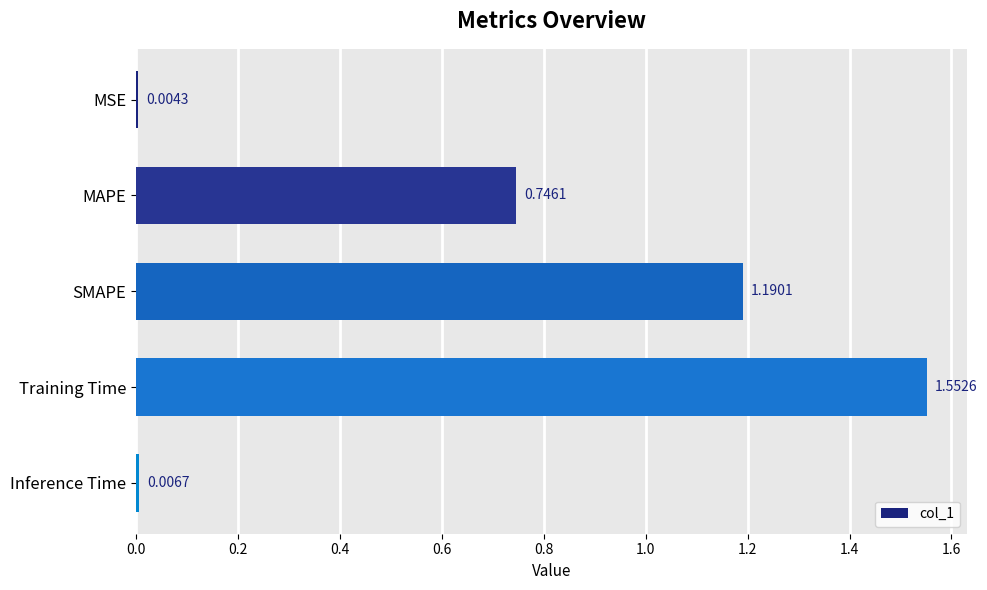

At which label is the value closest to 0?

MSE